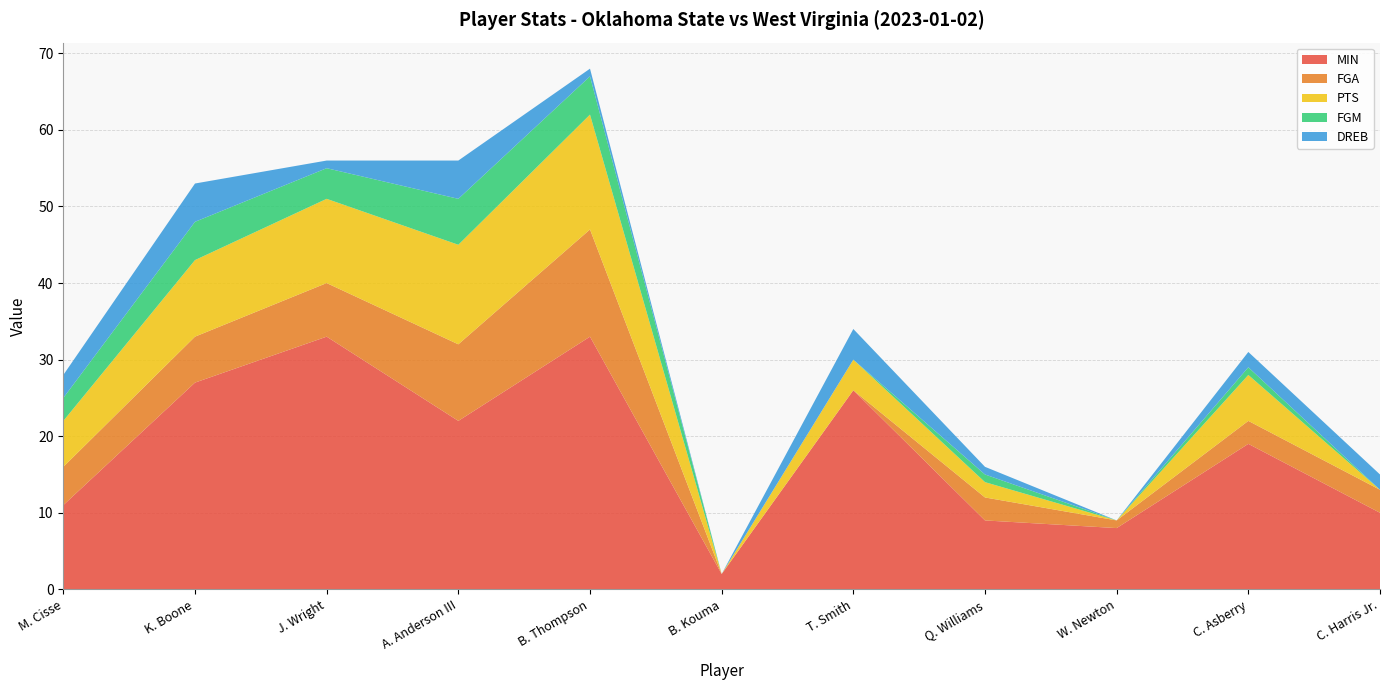

Reading left to right, list all the values displayed in this chart.

MIN: 11	27	33	22	33	2	26	9	8	19	10
FGA: 5	6	7	10	14	0	0	3	1	3	3
PTS: 6	10	11	13	15	0	4	2	0	6	0
FGM: 3	5	4	6	5	0	0	1	0	1	0
DREB: 3	5	1	5	1	0	4	1	0	2	2